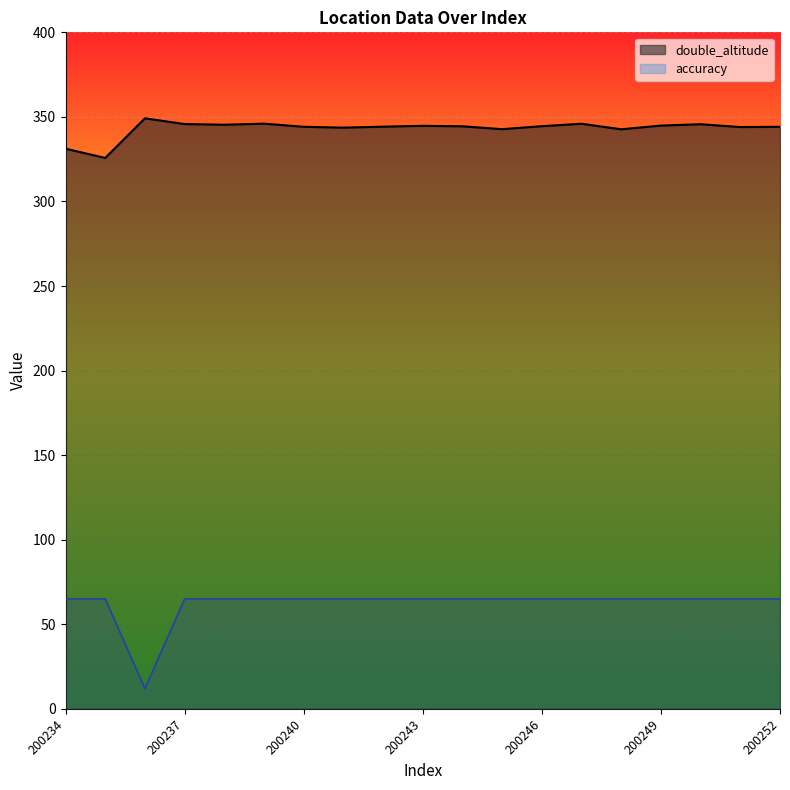

Rank the series at 200237 from highest to lowest value.

double_altitude, accuracy